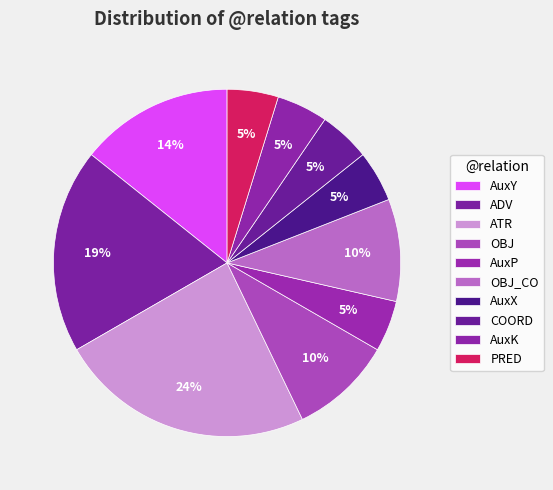

Approximately how many times larger is the value at AuxY compared to PRED?

3.0